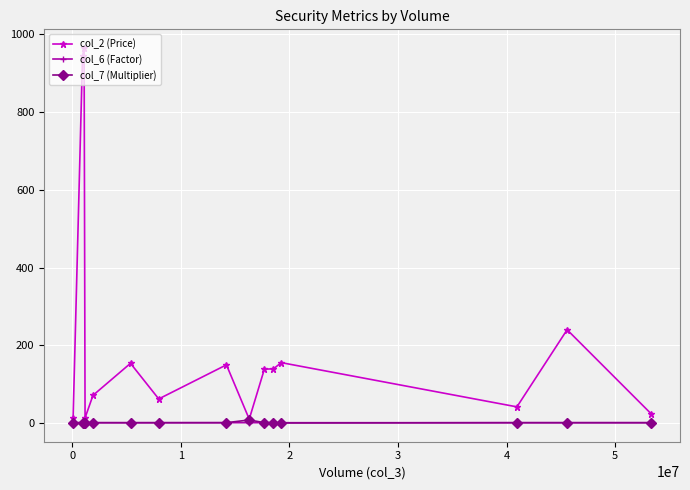

True or false: col_2 (Price) has more than 2 interior local peaks.

True